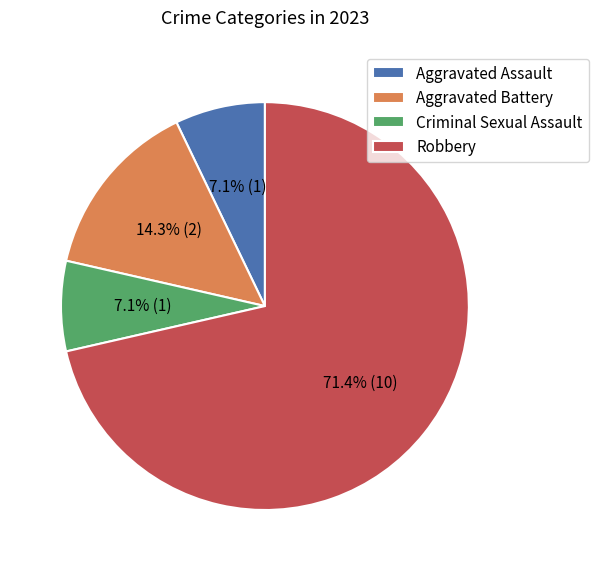

Is there any slice that represents more than half of the pie?

Yes